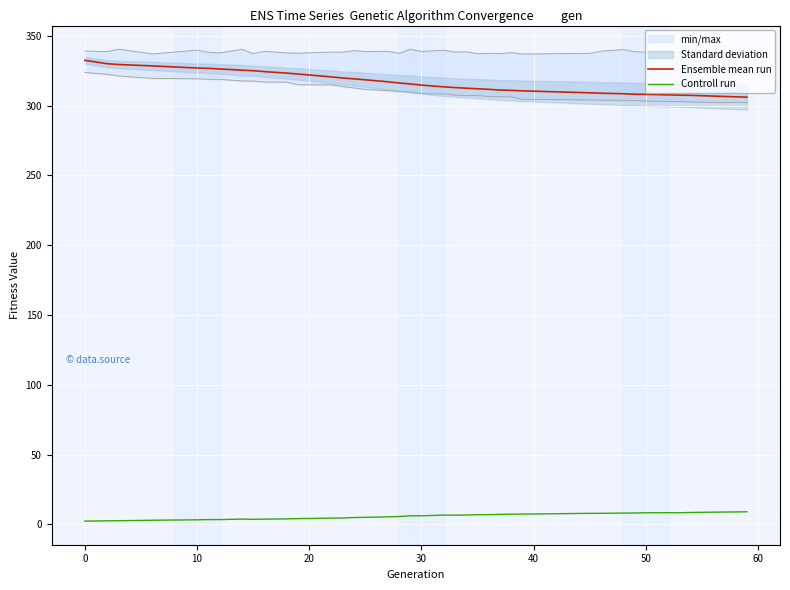

What is the maximum value for Controll run?

9.0